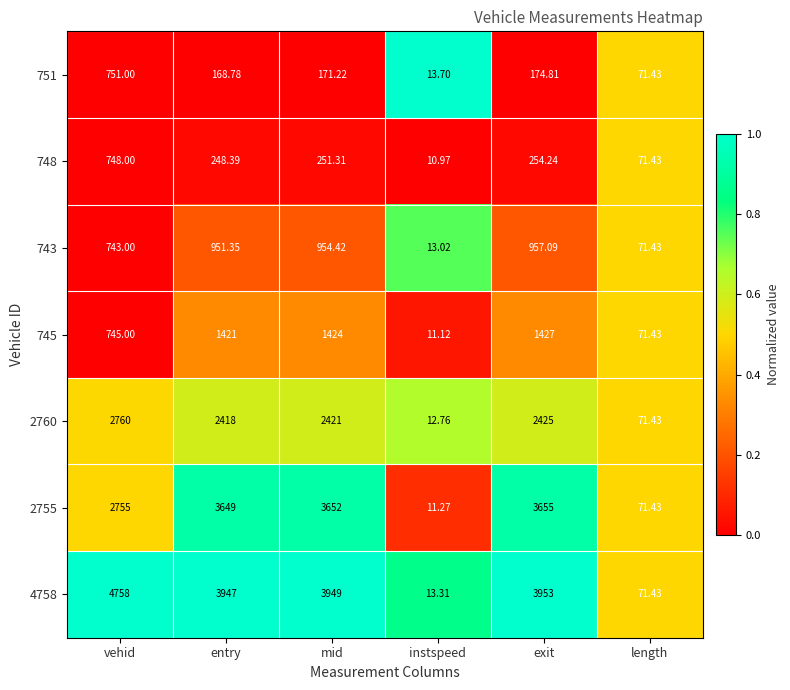

Which category has the highest value across all series?

vehid